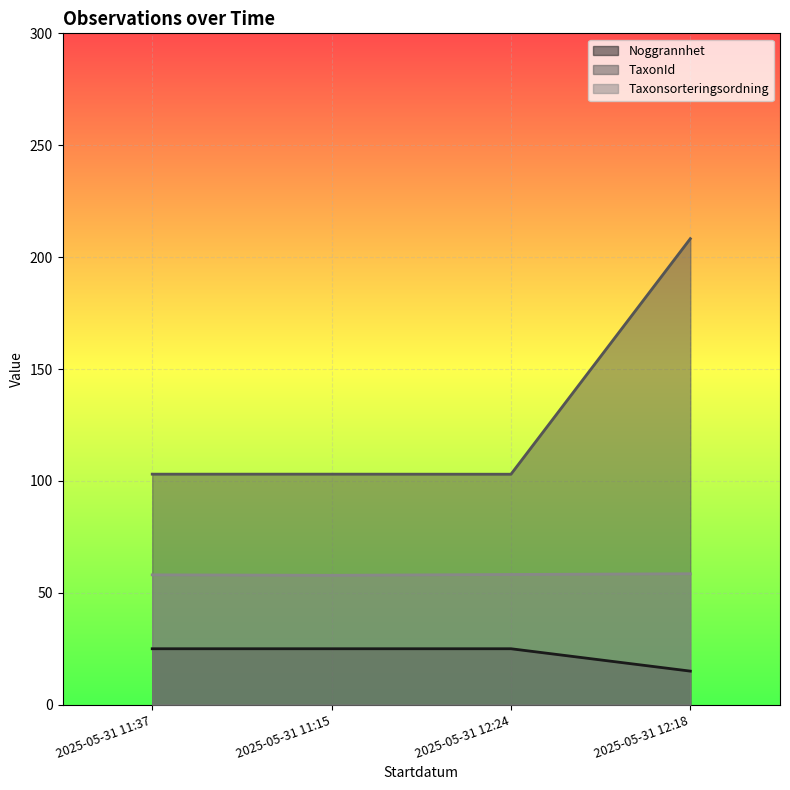

How many interior local valleys does the Taxonsorteringsordning series have?

1